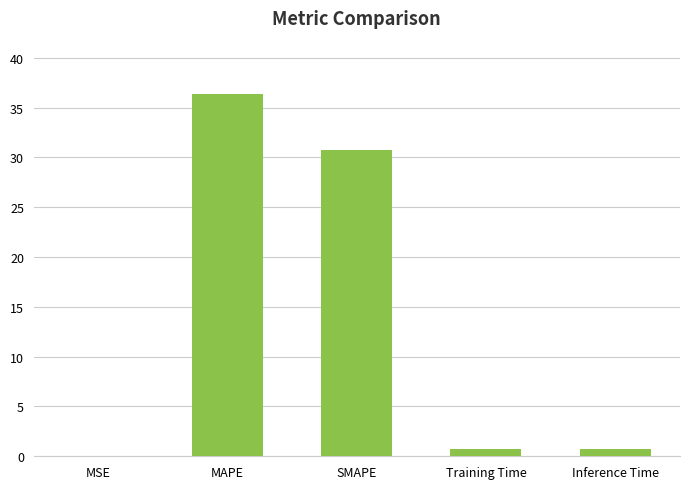

What is the maximum value shown in the chart?

36.4